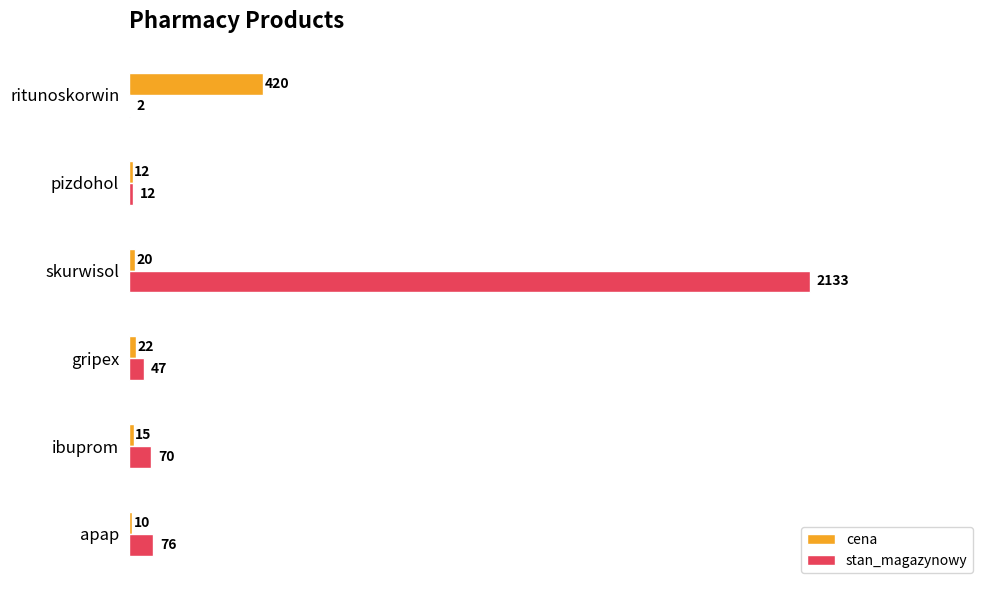

Which label corresponds to the largest value in the chart?

skurwisol